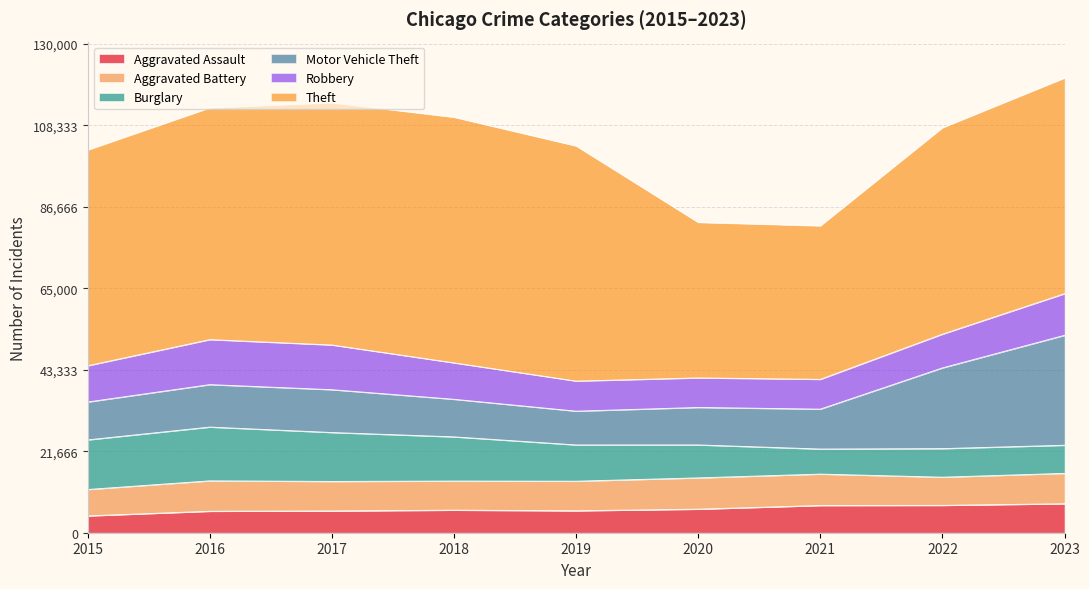

At which category does Robbery reach its first local peak?

2016